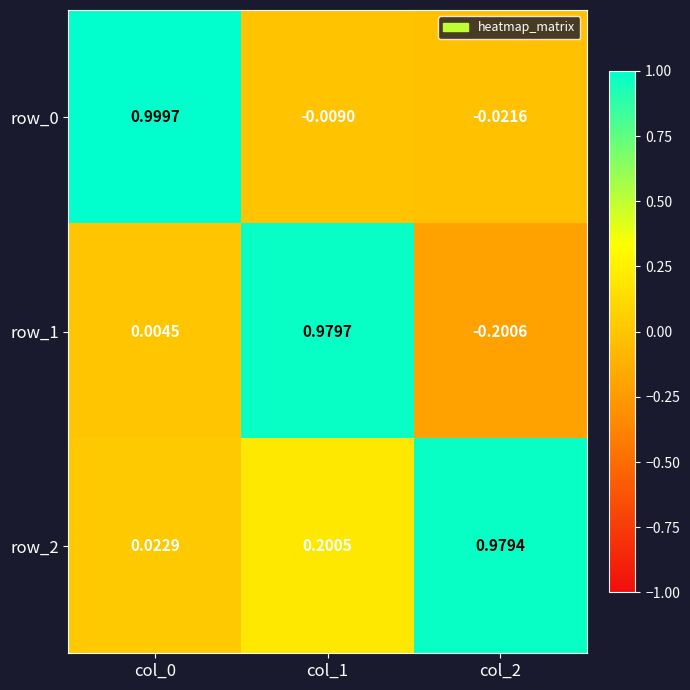

The value of row_2 at col_2 is 1.0. True or false?

True